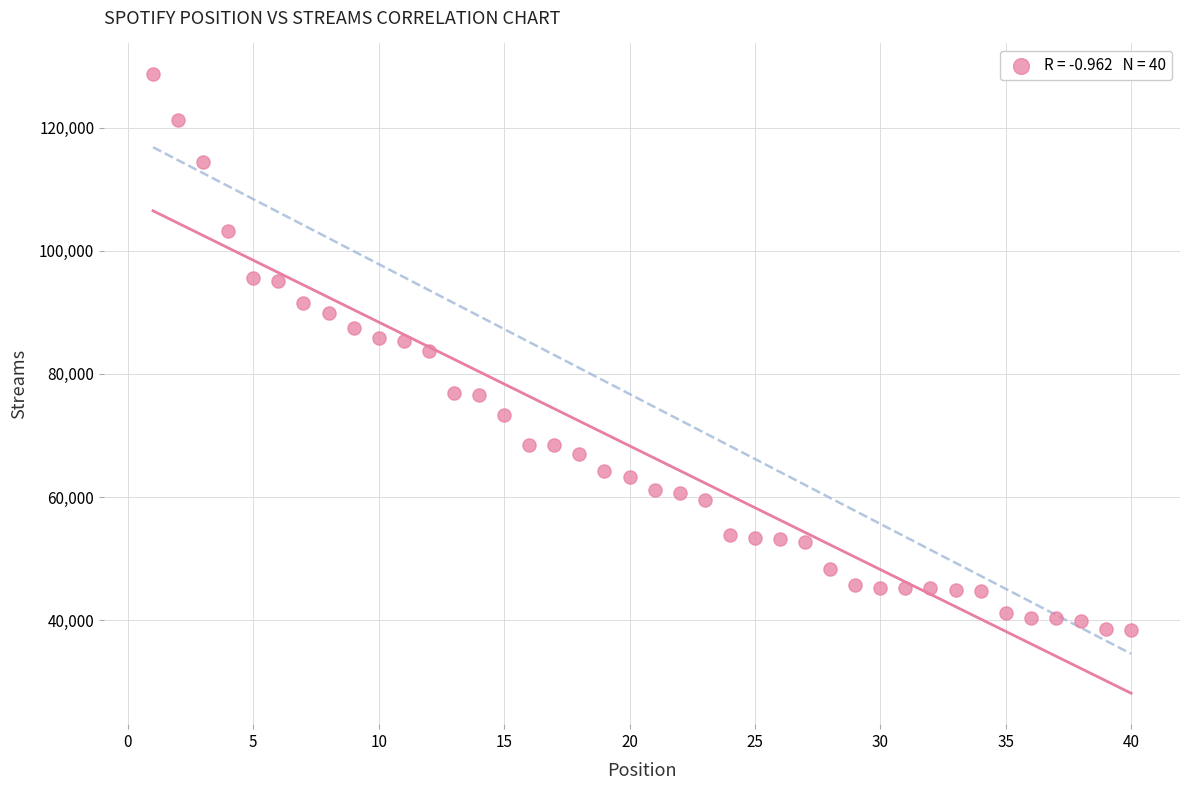

What is the range of Y values (max minus min)?

90235